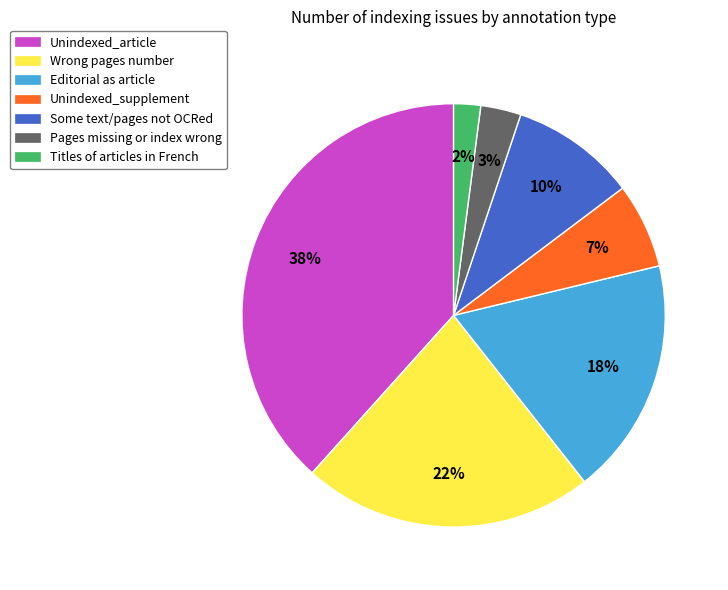

True or false: Unindexed_supplement accounts for 7% of the total.

True